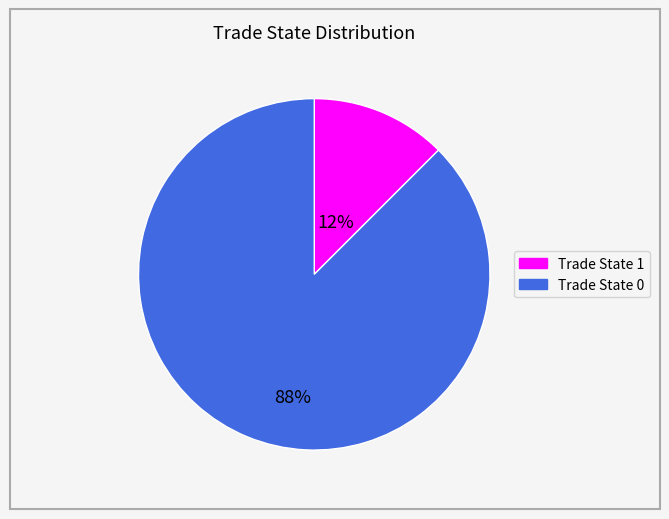

How many slices are in this pie chart?

2